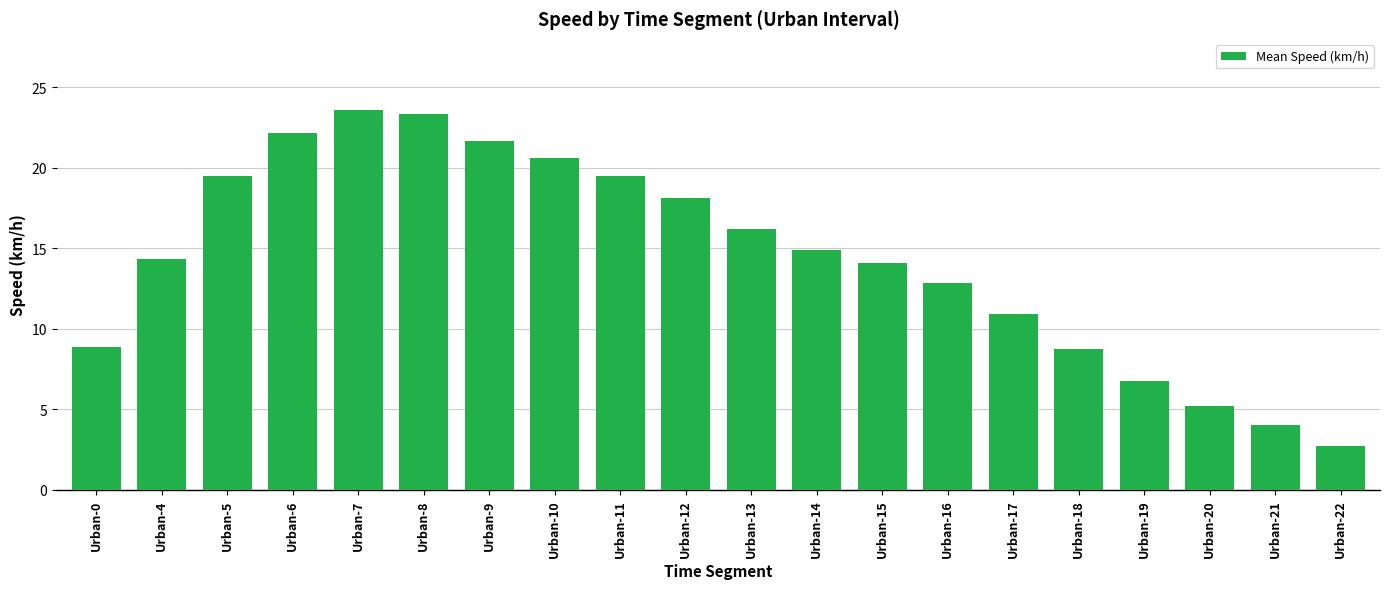

Does the chart contain any negative values?

No